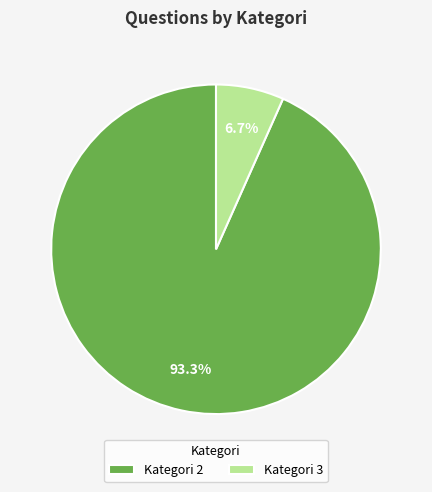

To the nearest percent, what is the difference between the largest and smallest slice percentages?

87%